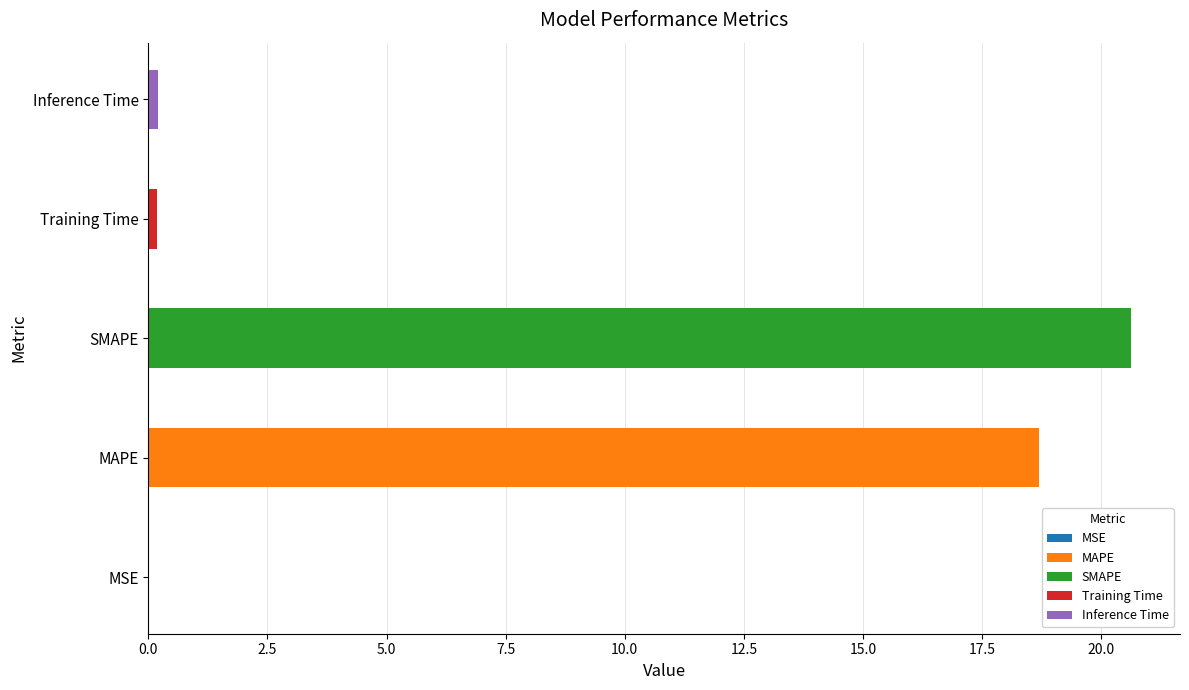

How many bars are there in total?

5